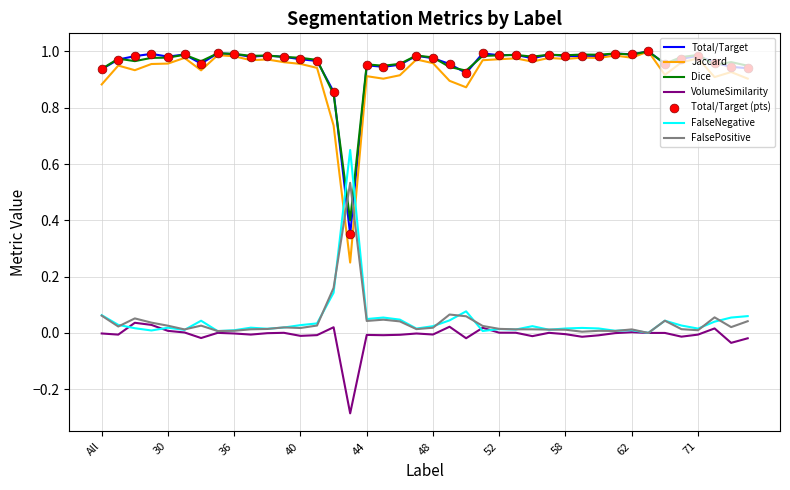

True or false: Dice and FalseNegative intersect in this chart.

True